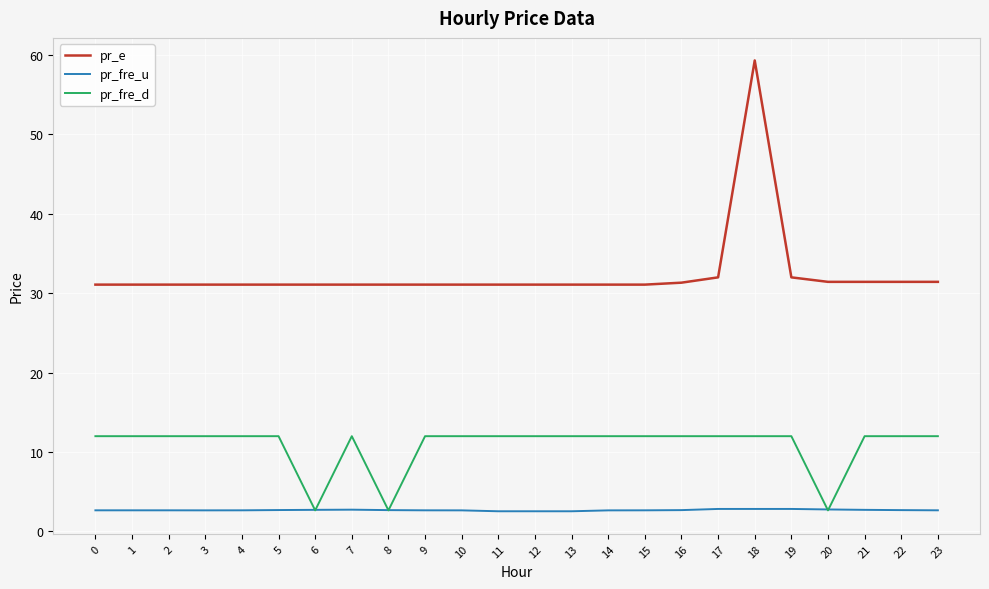

What is the spread (max minus min) of values at 10?

28.4